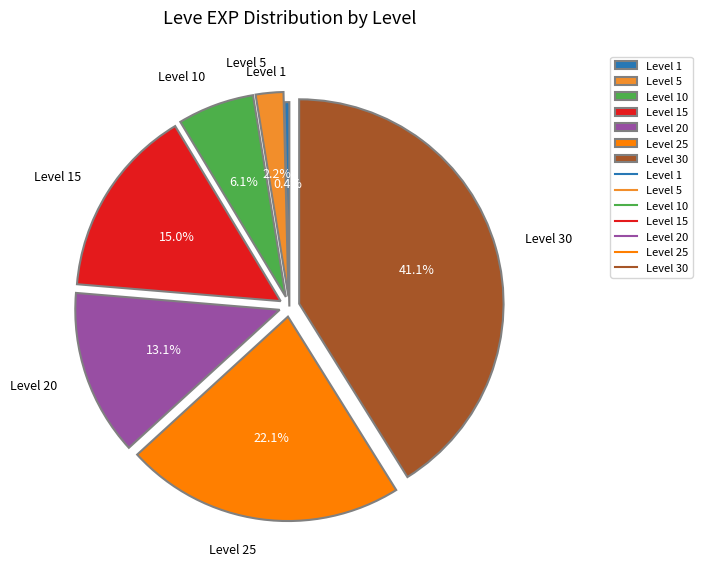

Which category has the biggest portion of the pie?

Level 30